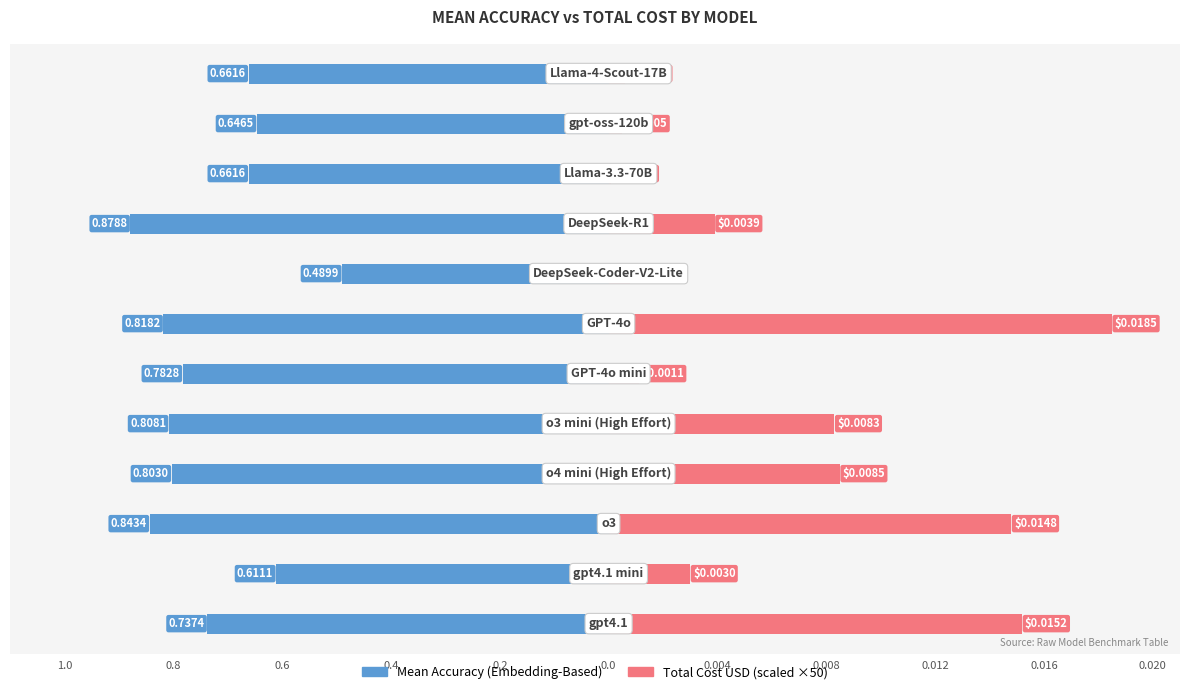

What is the difference between the highest and lowest values at 1?

0.8